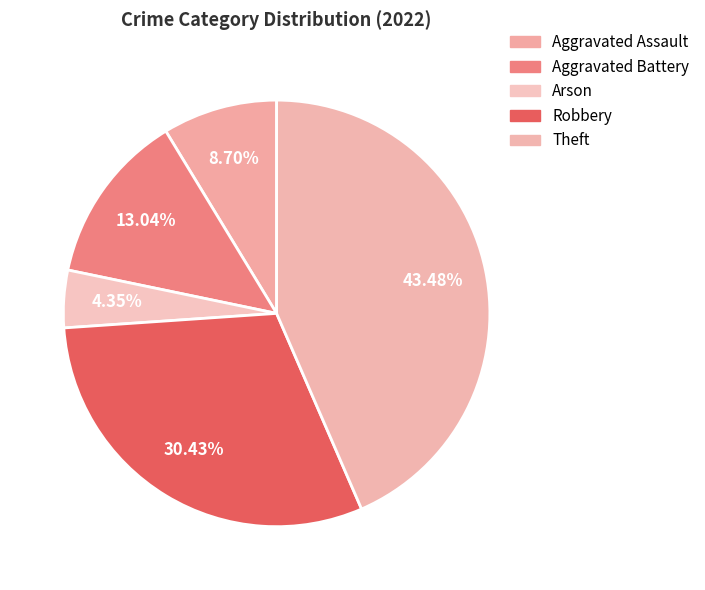

What percentage is NOT represented by Aggravated Battery?

87.0%